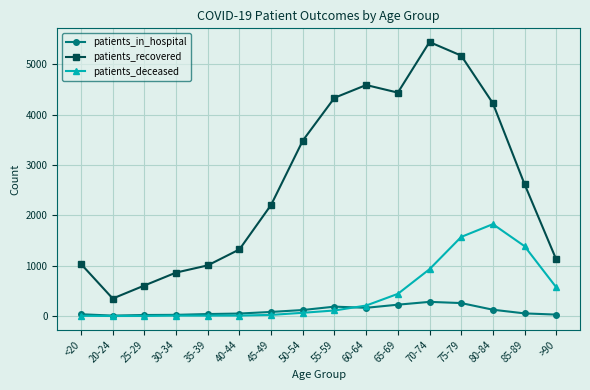

At how many categories does at least one series exceed 4697?

2